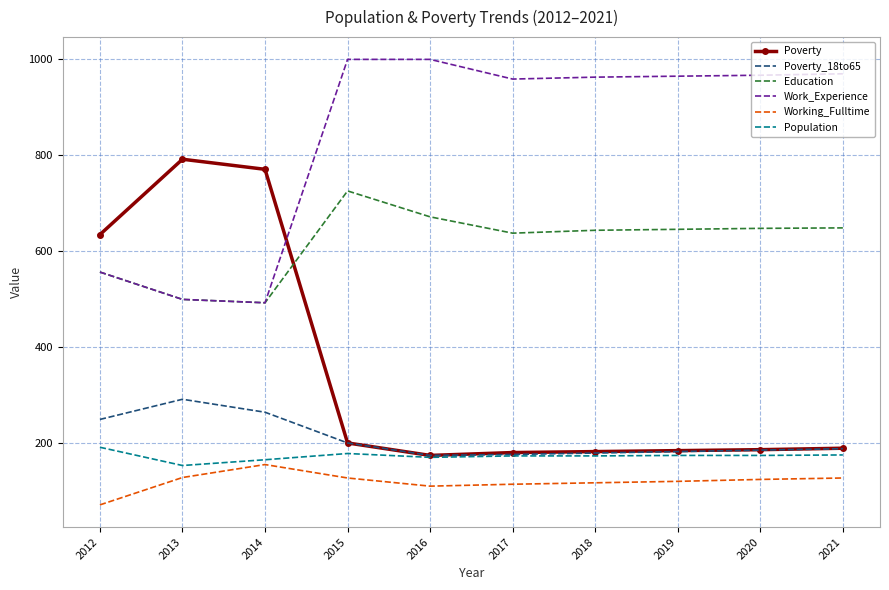

At which label does Work_Experience first exceed 965?

2015